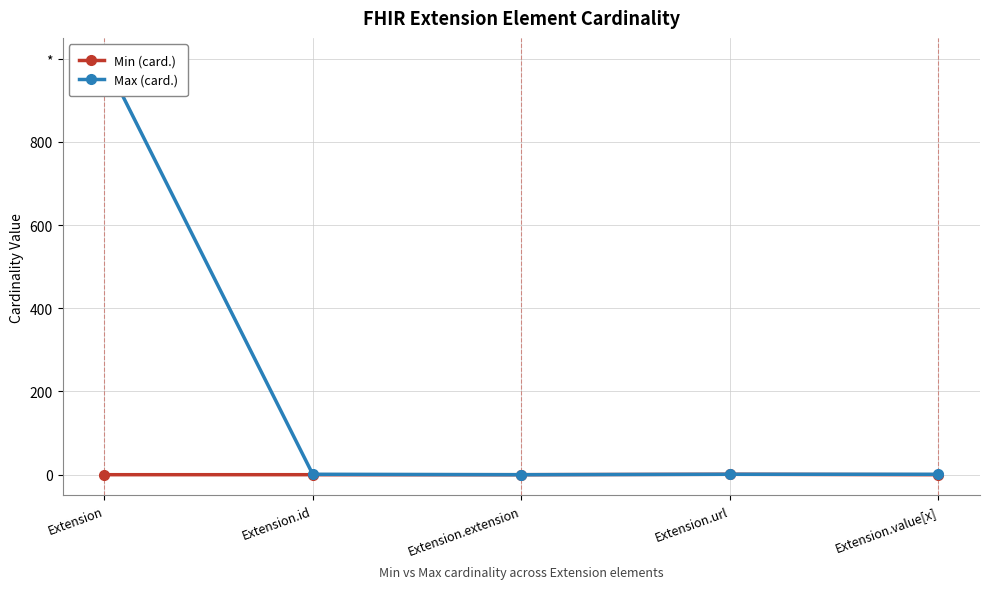

How many lines are shown in the chart?

2